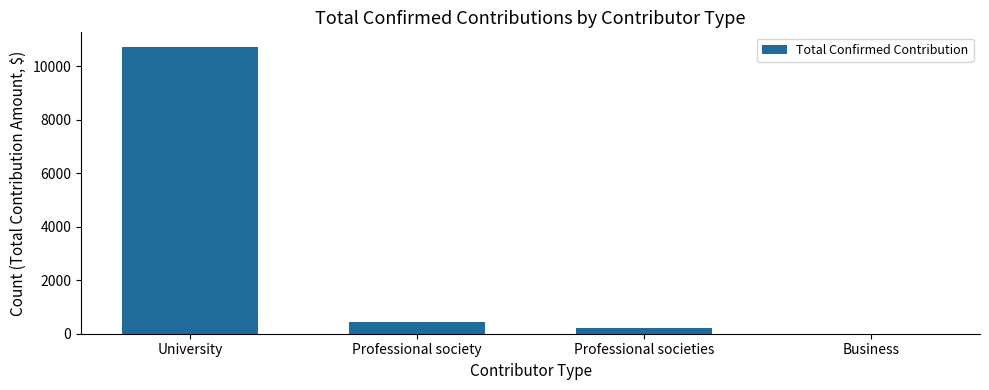

How many values are above zero?

3